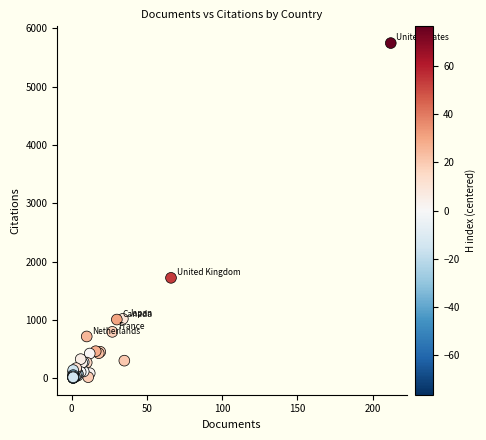

What Y value in the scatter plot is closest to 2876?

1722